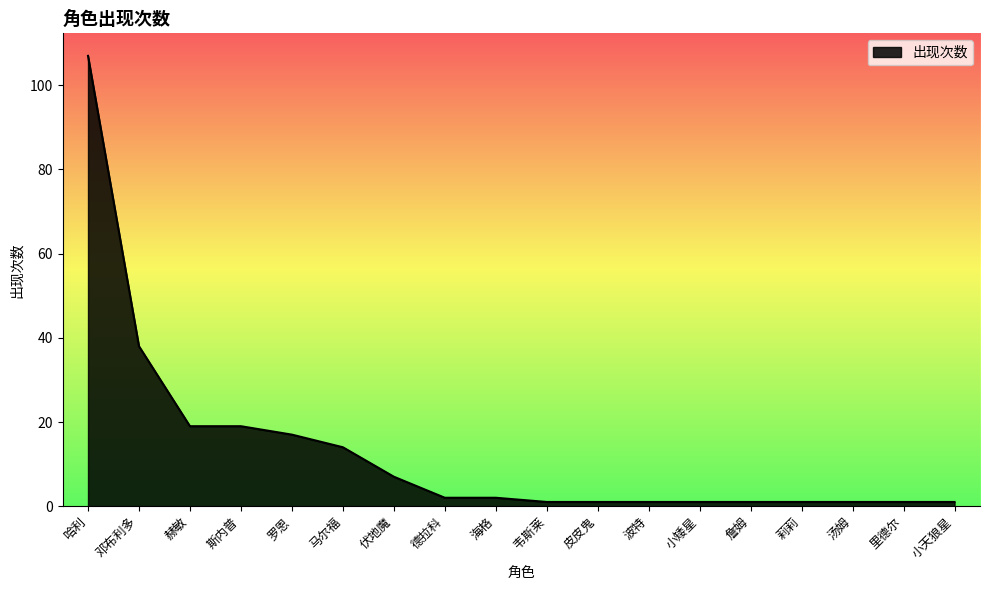

What is the sum of all values?

234